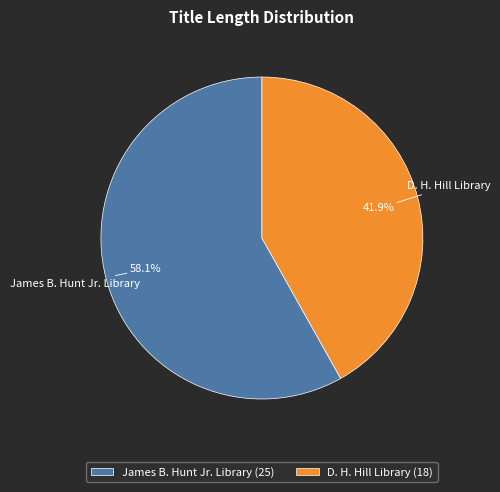

What percentage is the D. H. Hill Library slice, to the nearest percent?

42%